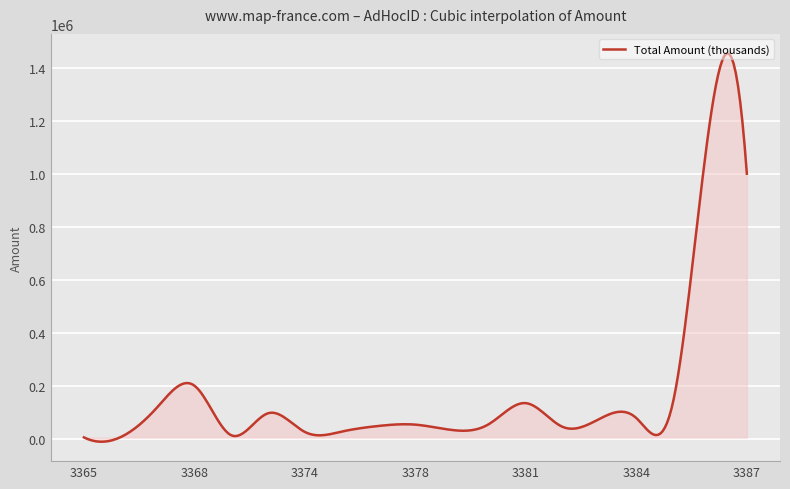

What is the maximum value shown in the chart?

1454447.4